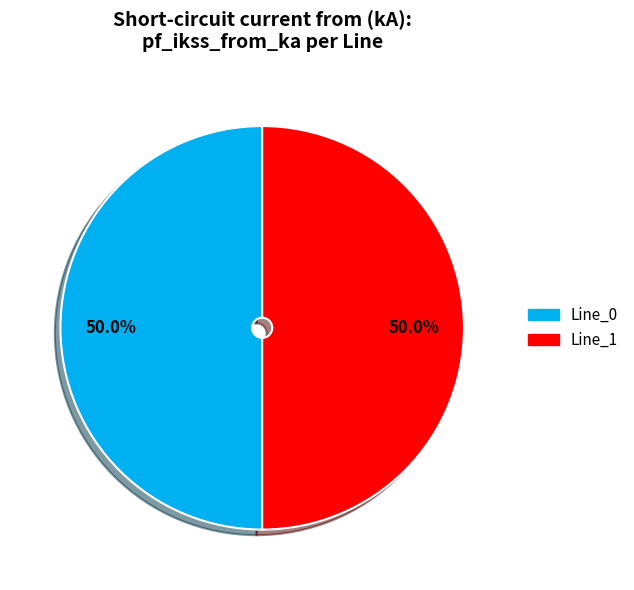

How many slices are in this pie chart?

2